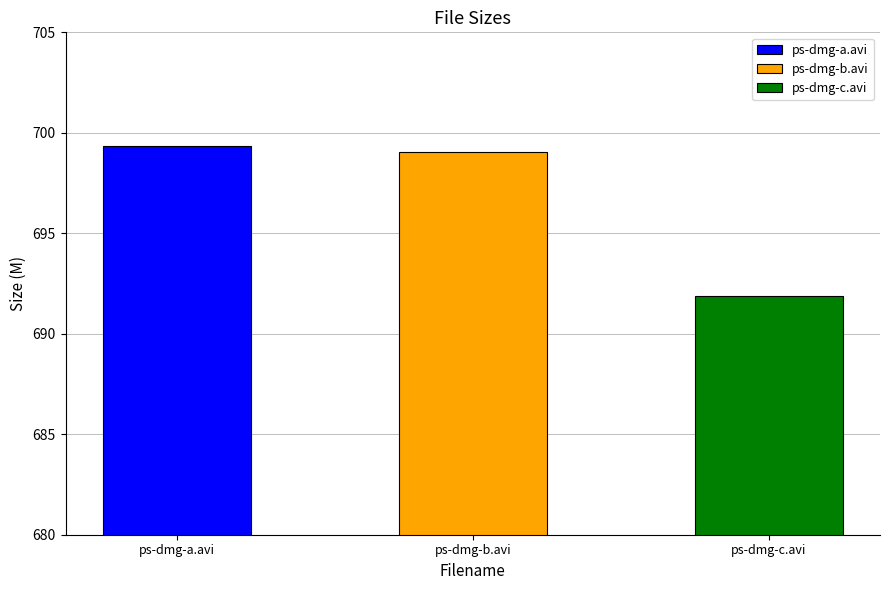

True or false: the data shows 691.9 at ps-dmg-c.avi.

True